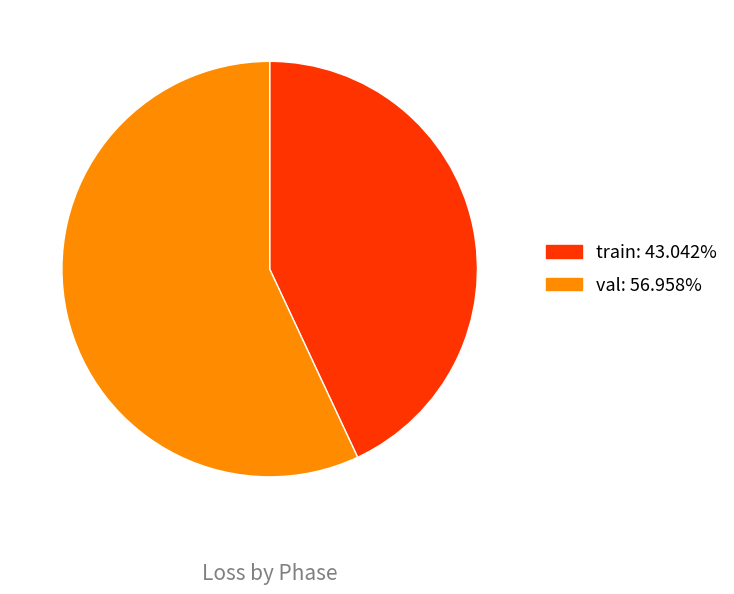

Do val and train together represent more than half of the pie?

Yes